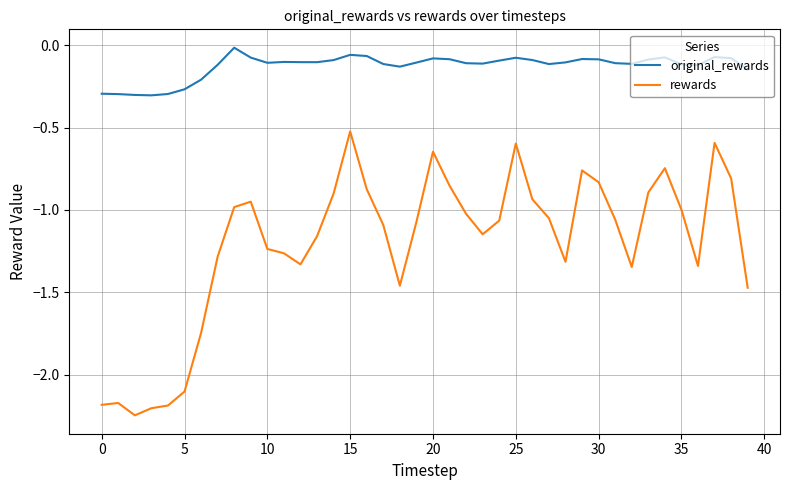

Which series has the largest total across all categories?

original_rewards